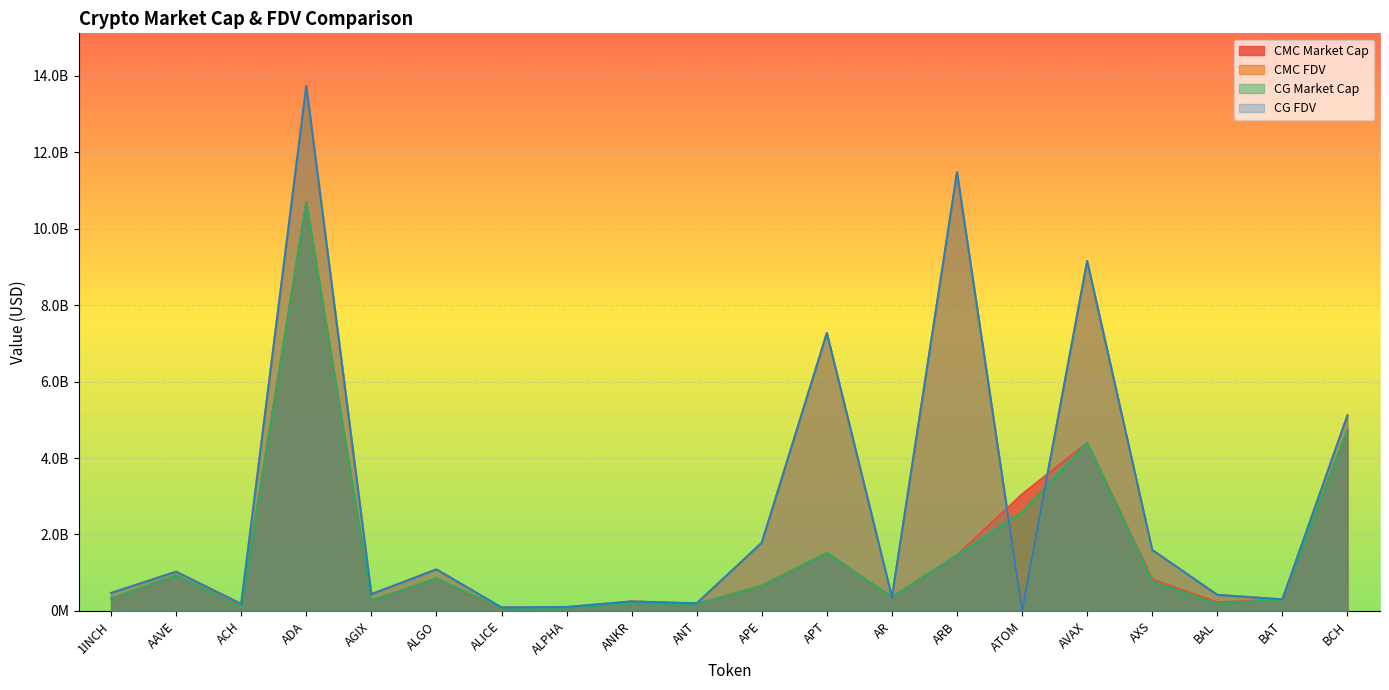

True or false: CG_MarketCap has a value of 156602458.3 at ACH.

False